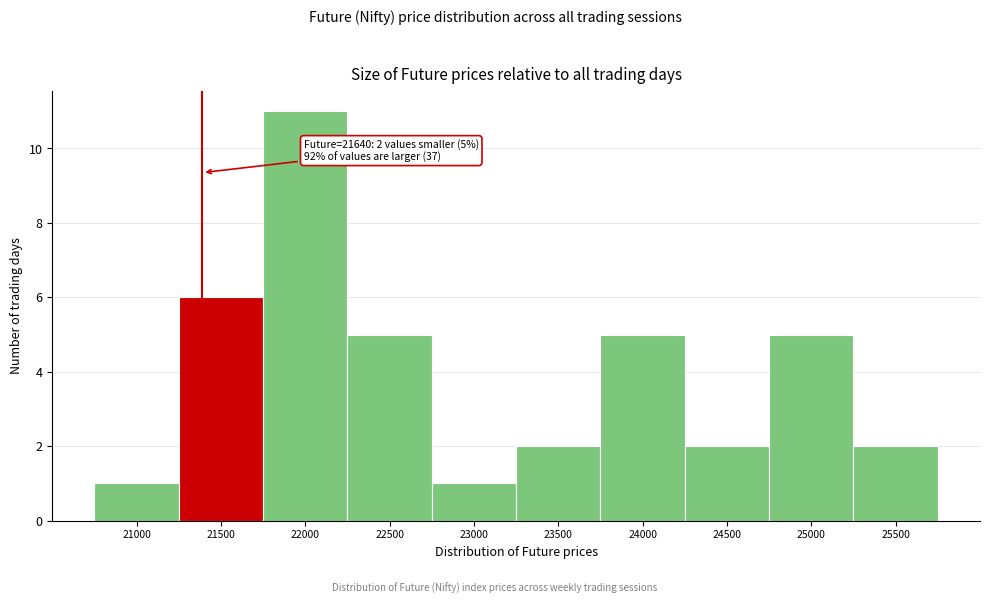

Reading left to right, transcribe all the data shown in this chart.

21000=1	21500=6	22000=11	22500=5	23000=1	23500=2	24000=5	24500=2	25000=5	25500=2